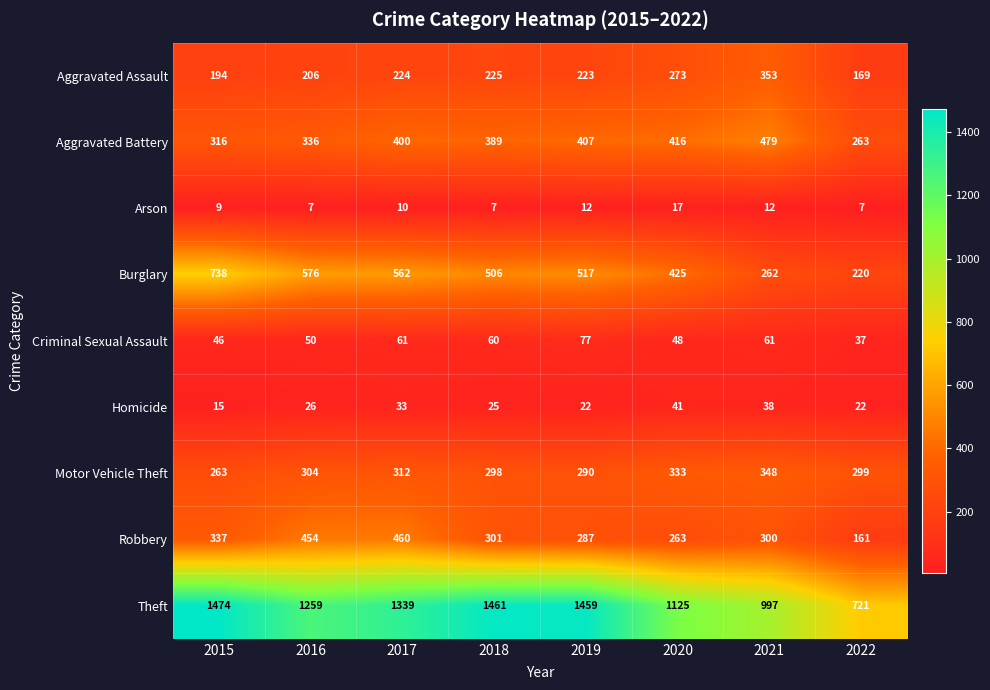

At which label does Burglary first exceed 517?

2015